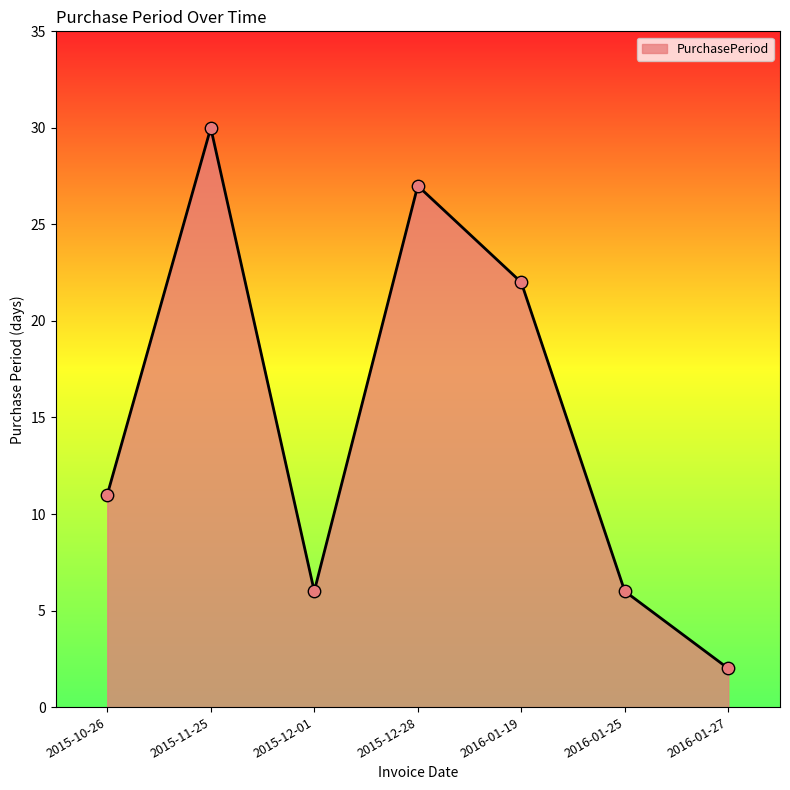

Between 2016-01-25 and 2016-01-27, which is larger?

2016-01-25